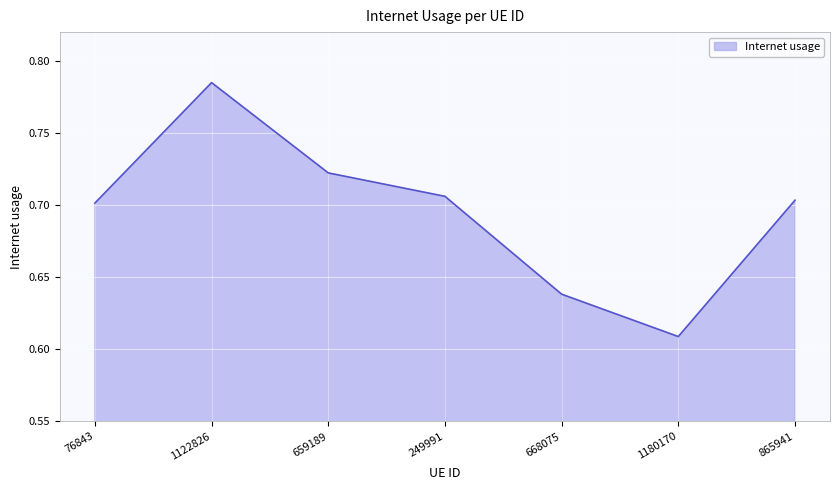

What is the difference between the maximum and minimum values?

0.2